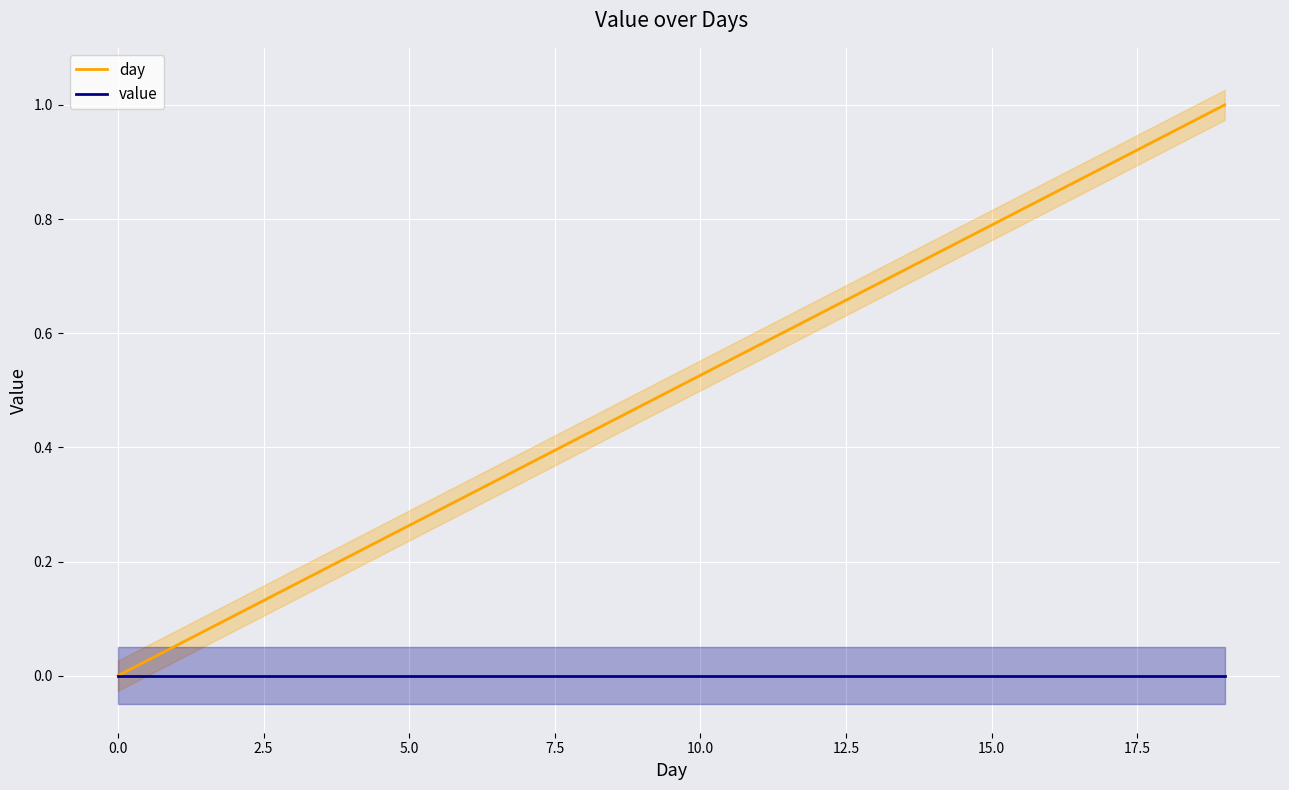

True or false: day has a value of 0.8 at 15.0.

True